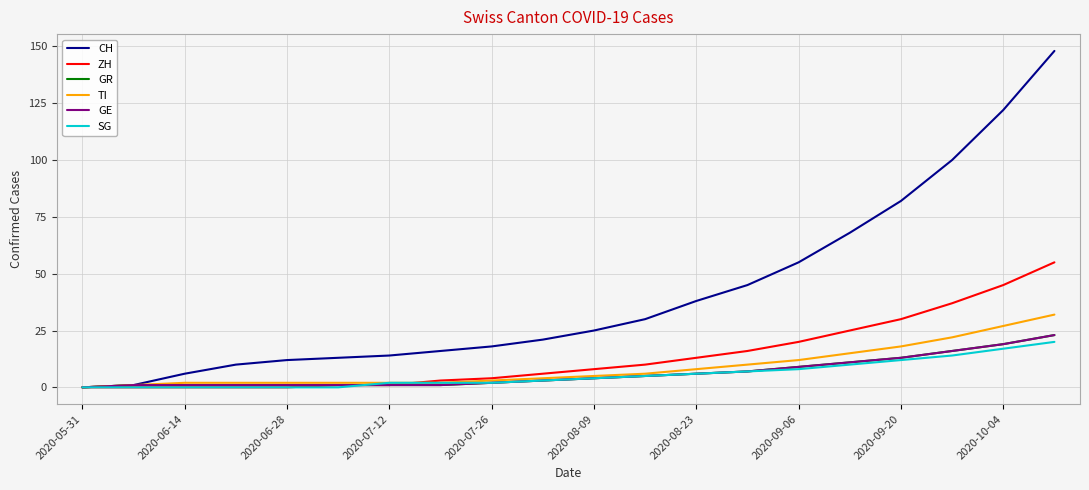

Is this an area chart (filled region under the line)?

No